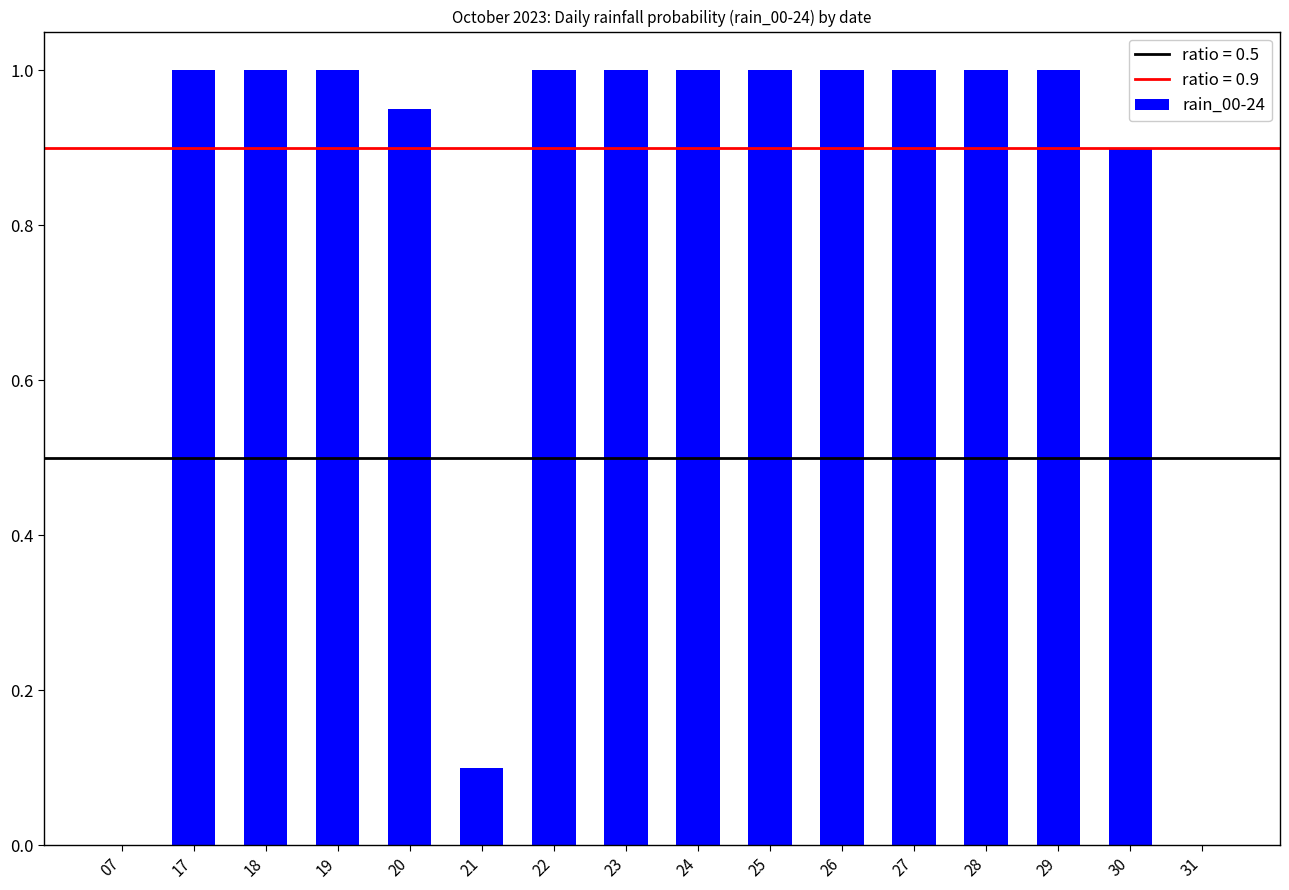

What is the greatest value displayed?

1.0